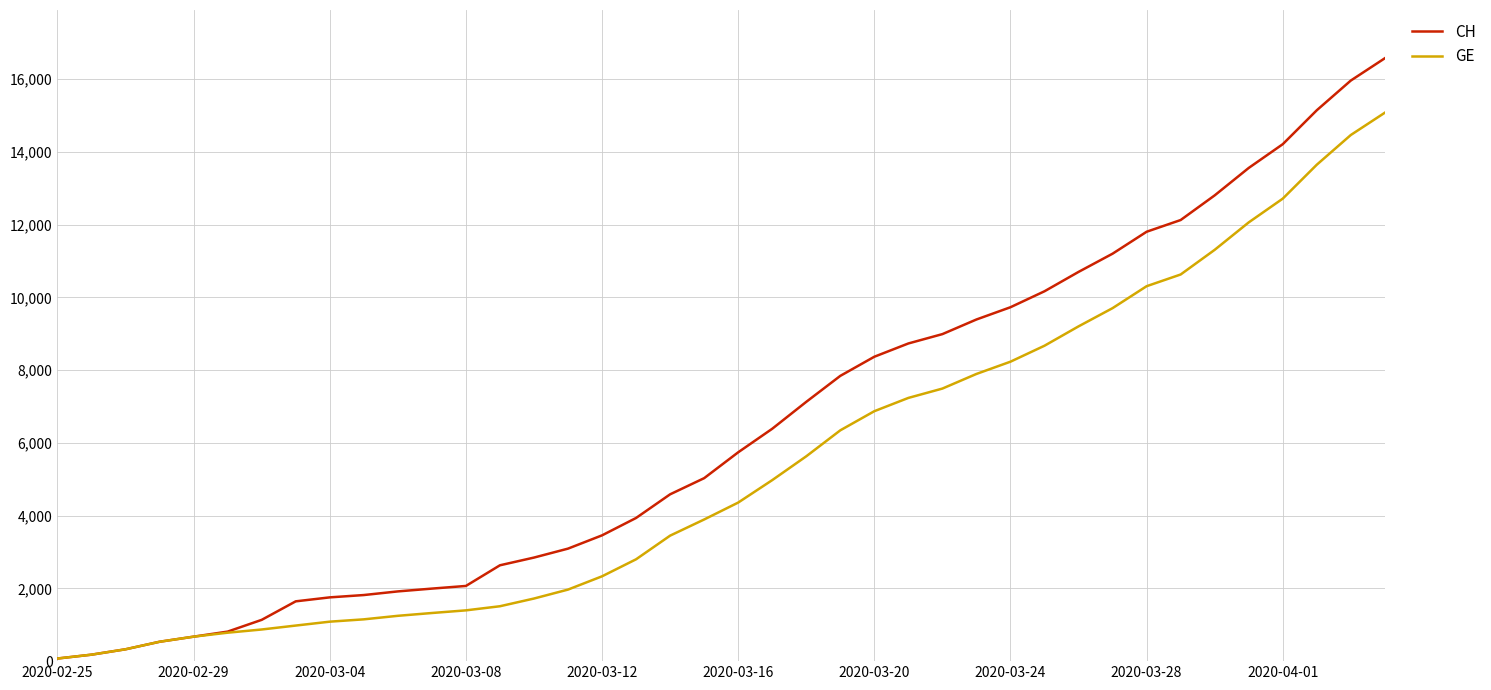

Which series has the largest total across all categories?

CH